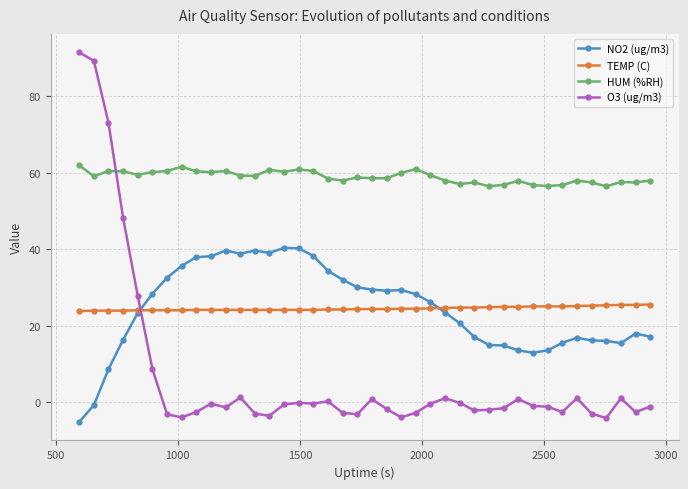

What is the difference between the maximum and minimum values in the HUM (%RH) series?

5.5